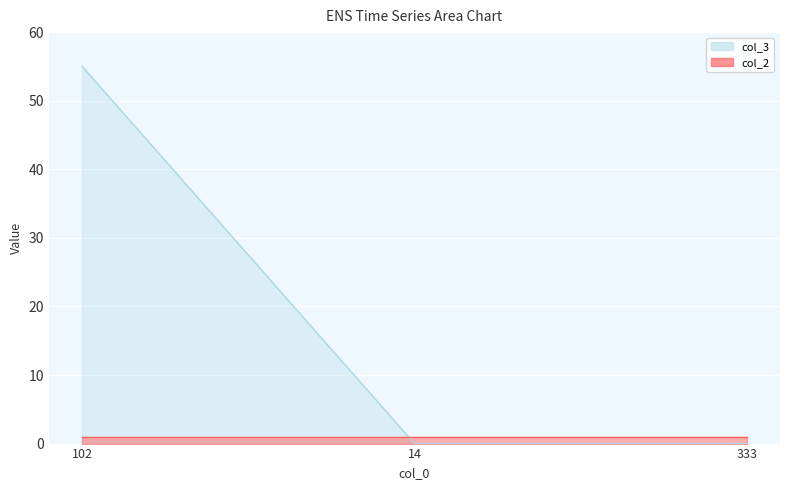

What is the change in value from 102 to 14?

-55